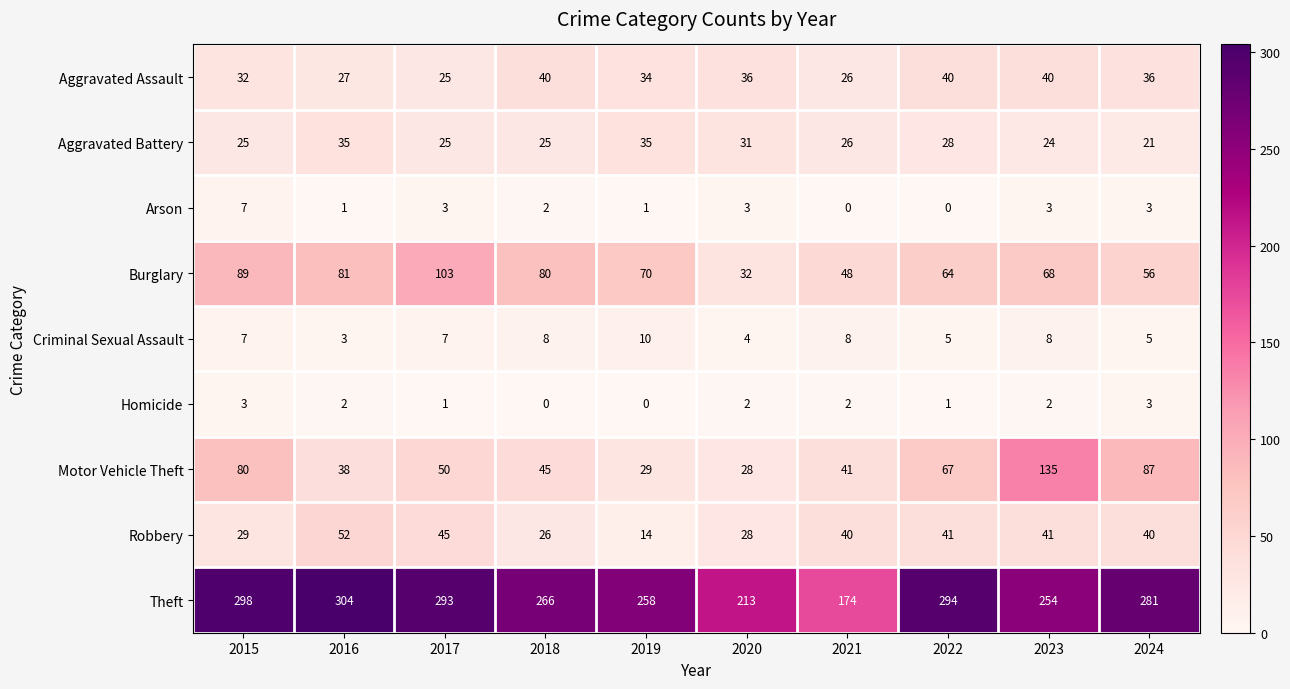

What is the sum of all Criminal Sexual Assault values?

65